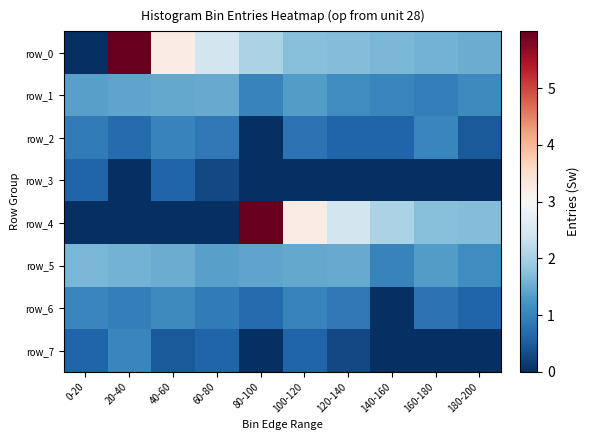

How many series are shown in this chart?

8